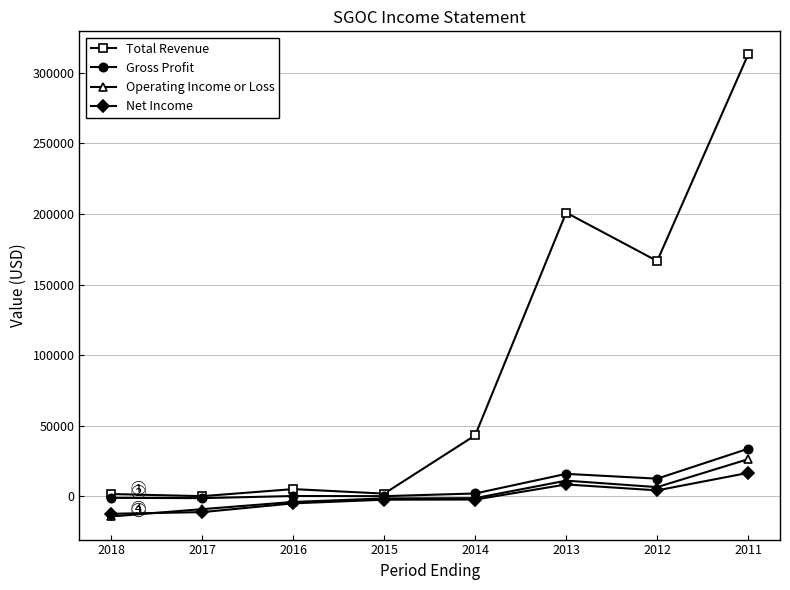

At which label does Net Income first exceed -2300?

2013